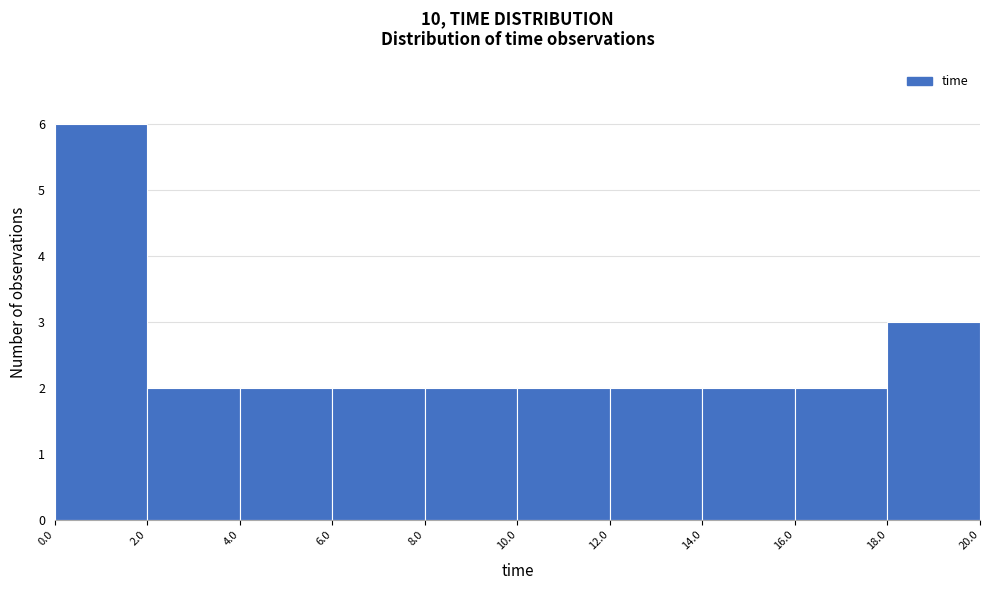

Reading left to right, transcribe this chart: for each bar, give the range it covers on the x-axis and its height. The values are not printed on the chart, so give them approximately, as read against the axis.

0.0 to 2.0: 6
2.0 to 4.0: 2
4.0 to 6.0: 2
6.0 to 8.0: 2
8.0 to 10.0: 2
10.0 to 12.0: 2
12.0 to 14.0: 2
14.0 to 16.0: 2
16.0 to 18.0: 2
18.0 to 20.0: 3